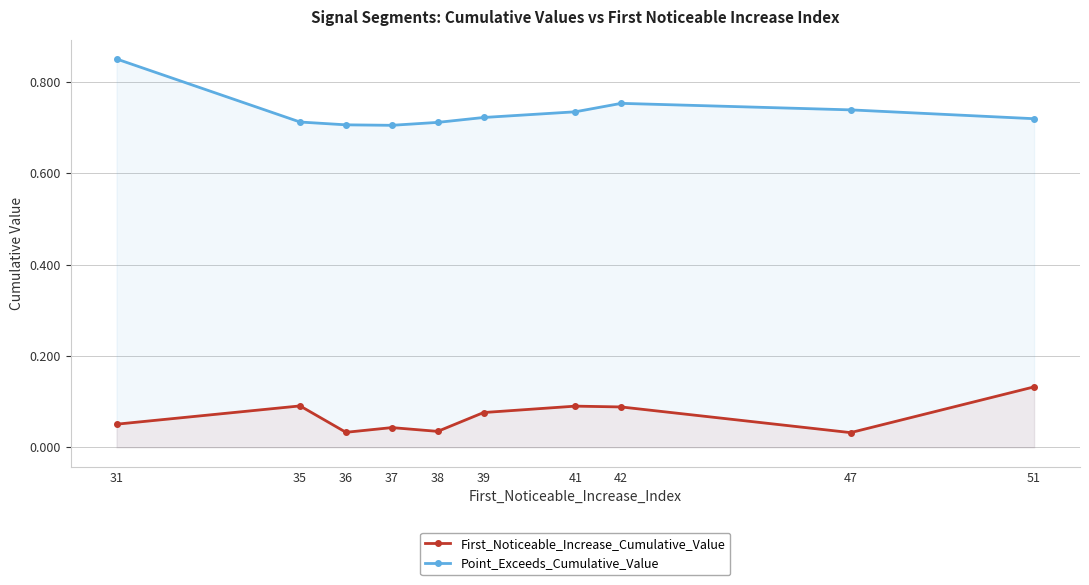

What is the sum of all First_Noticeable_Increase_Cumulative_Value values?

0.7